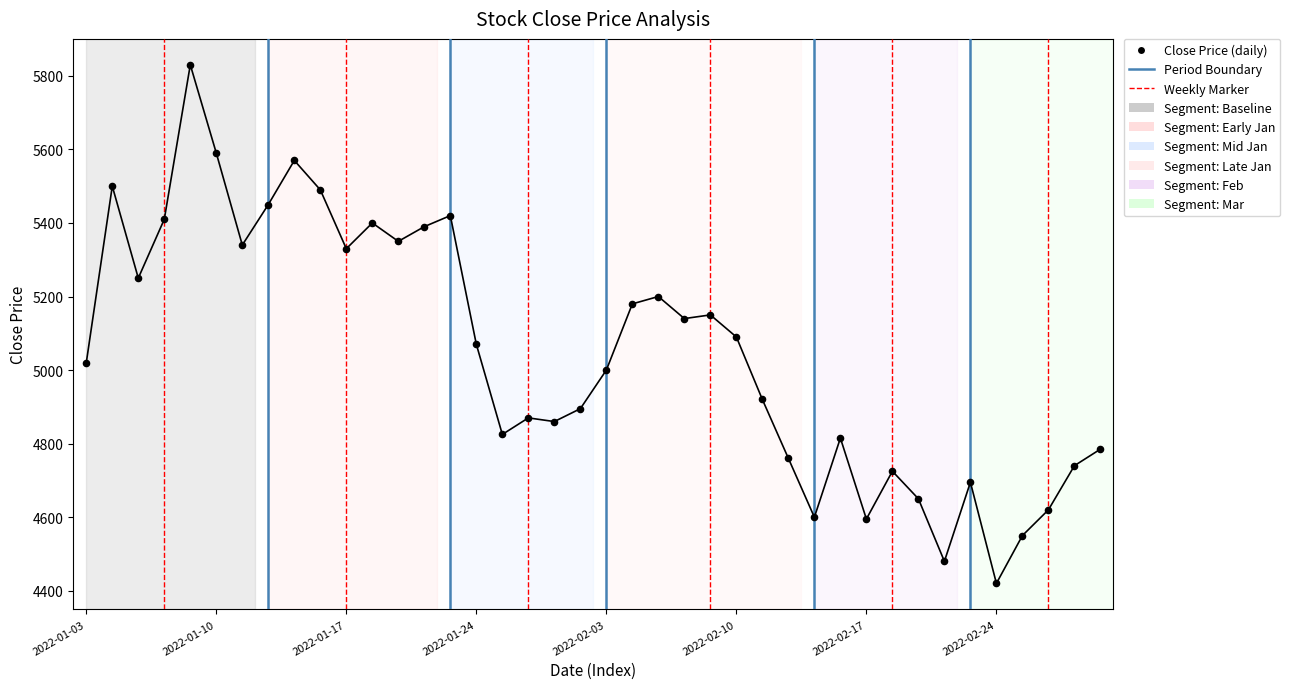

What is the range of Y values (max minus min)?

1410